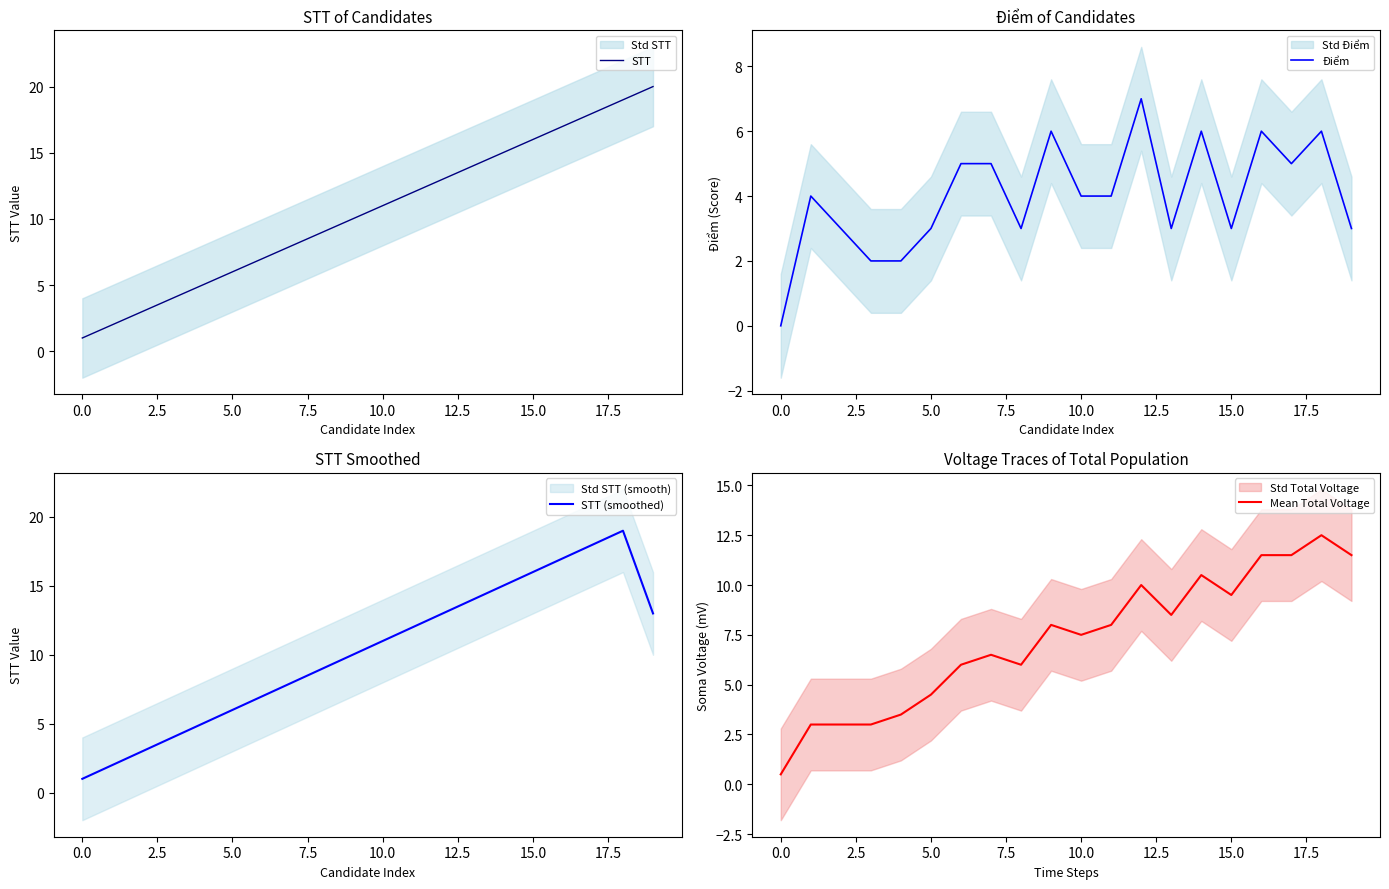

What is the highest value of the Điểm series?

7